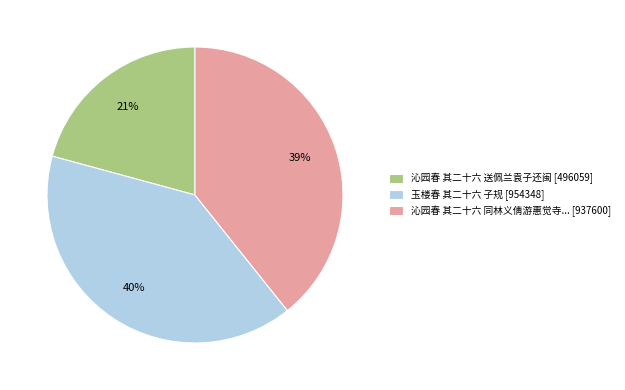

What percentage is the 沁园春 其二十六 同林义倩游惠觉寺... [937600] slice, to the nearest percent?

39%